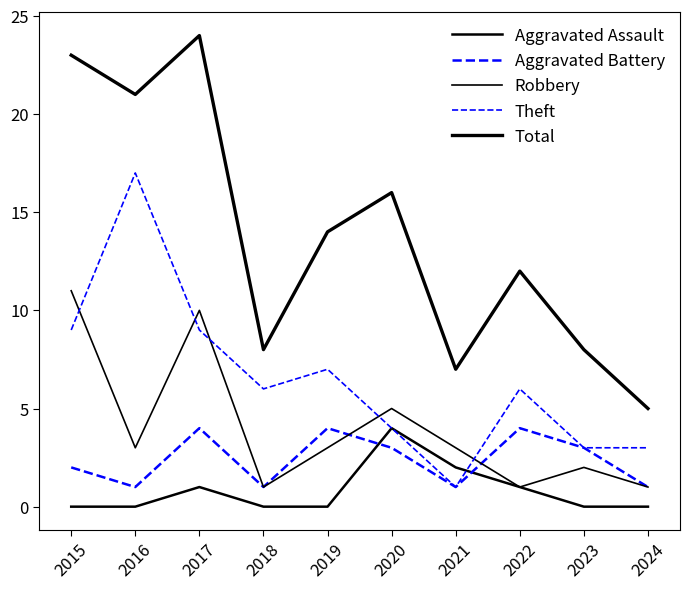

Does the chart have visible grid lines?

No